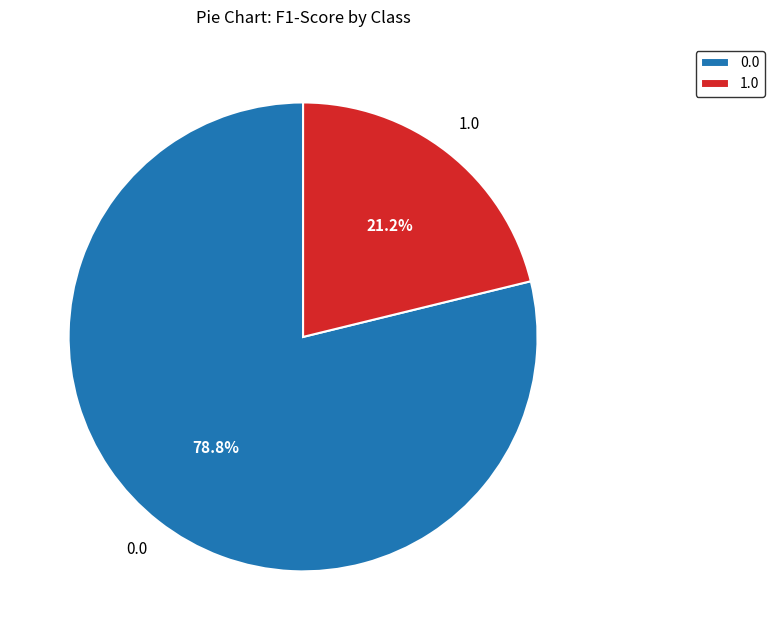

True or false: 1.0 accounts for 10% of the total.

False